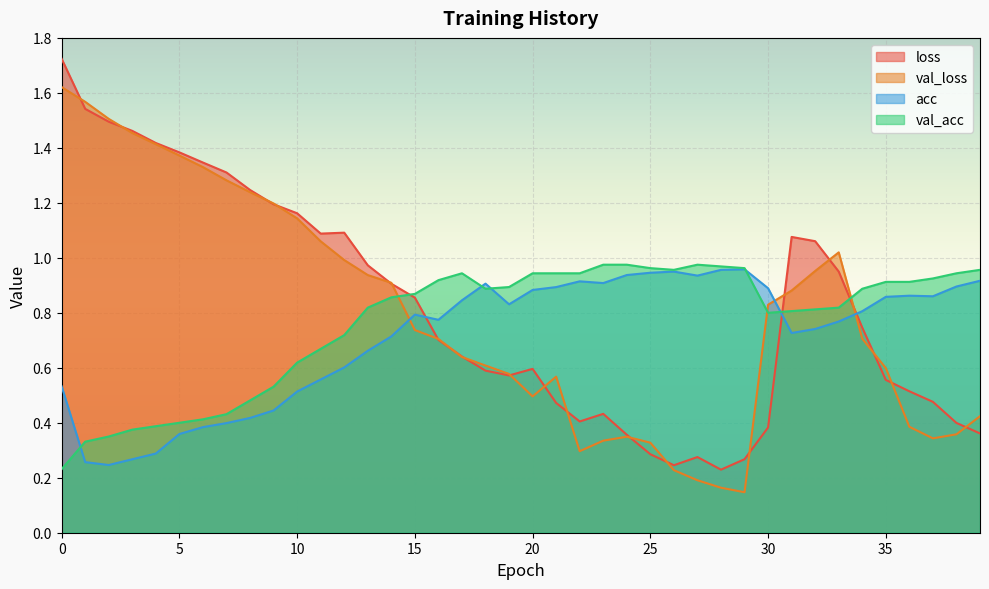

Which category has the highest value in the val_acc series?

23